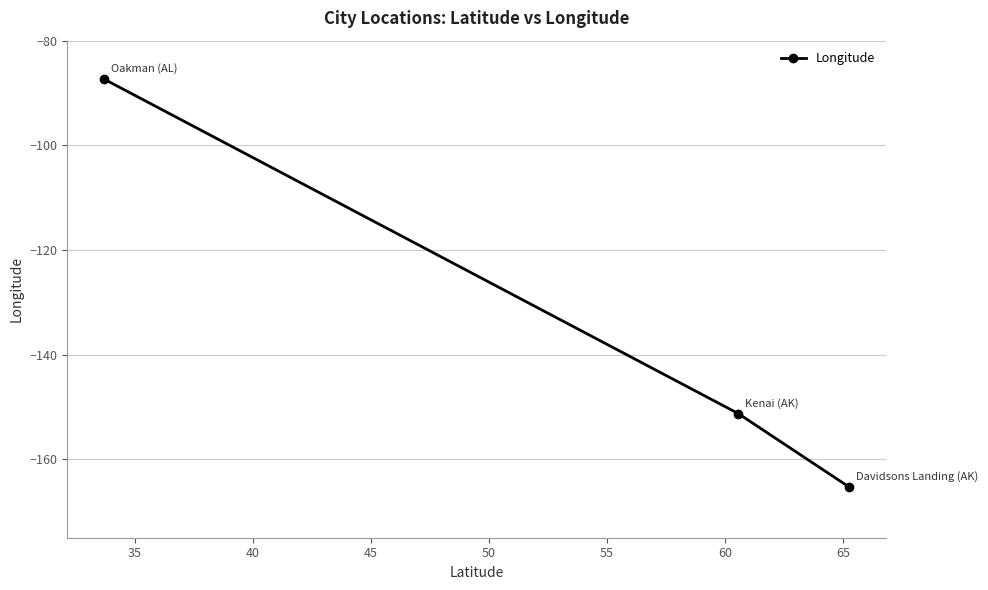

Reading right to left, list all the values displayed in this chart.

-165.3	-151.3	-87.4